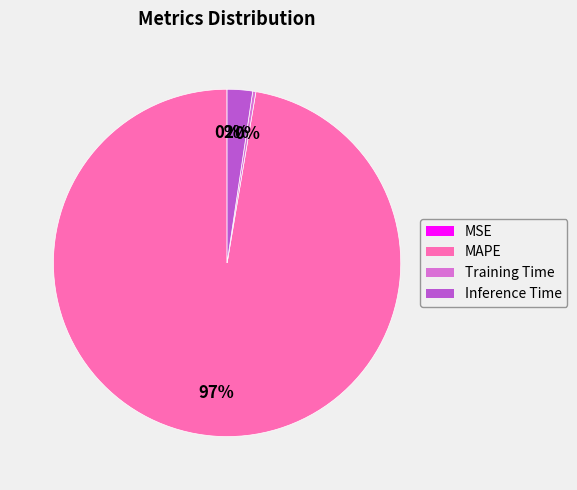

To the nearest percent, what is the difference between the Inference Time and Training Time slice percentages?

2%